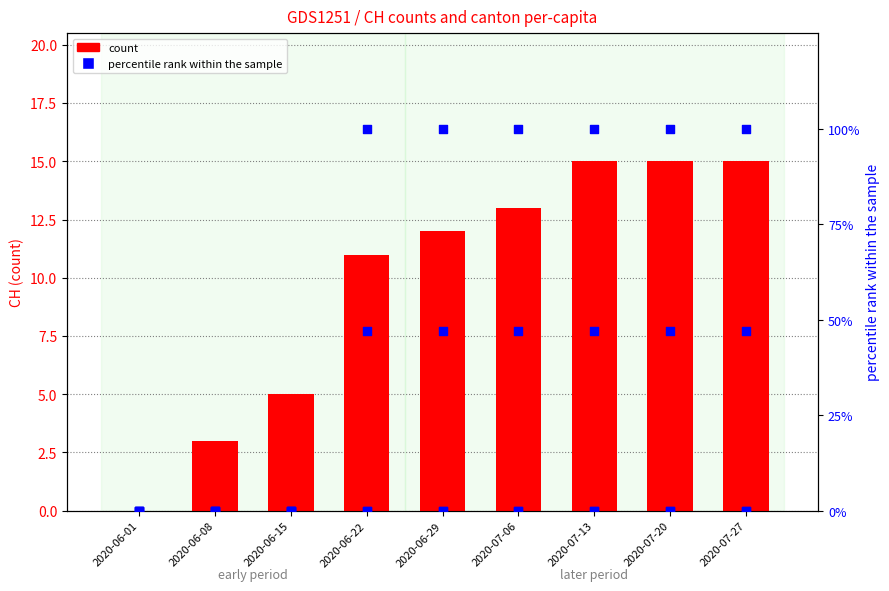

At which category is the sum across all series the highest?

2020-07-13